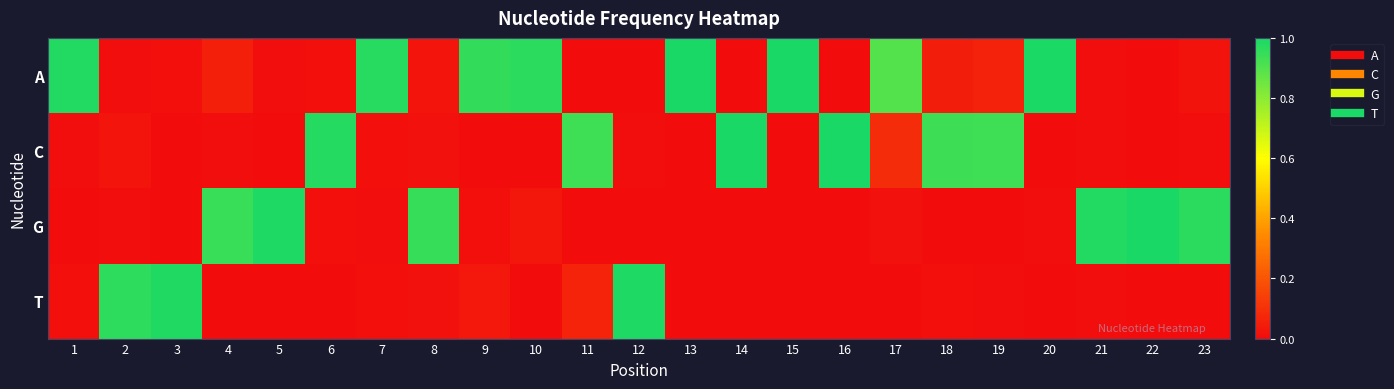

List the series in order of their peak value, lowest first.

T, G, A, C